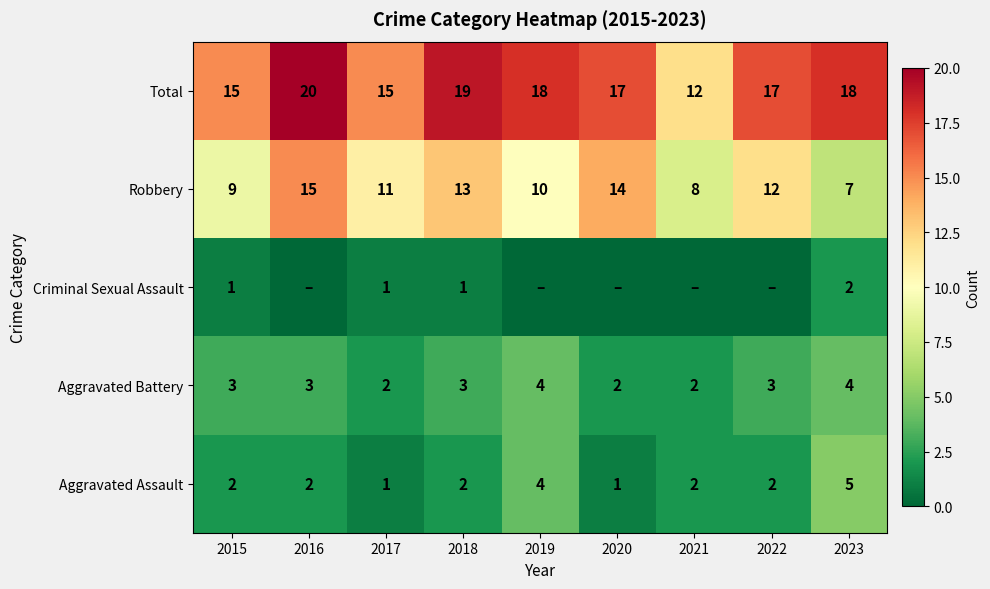

At which label is Robbery closest to 11?

2017